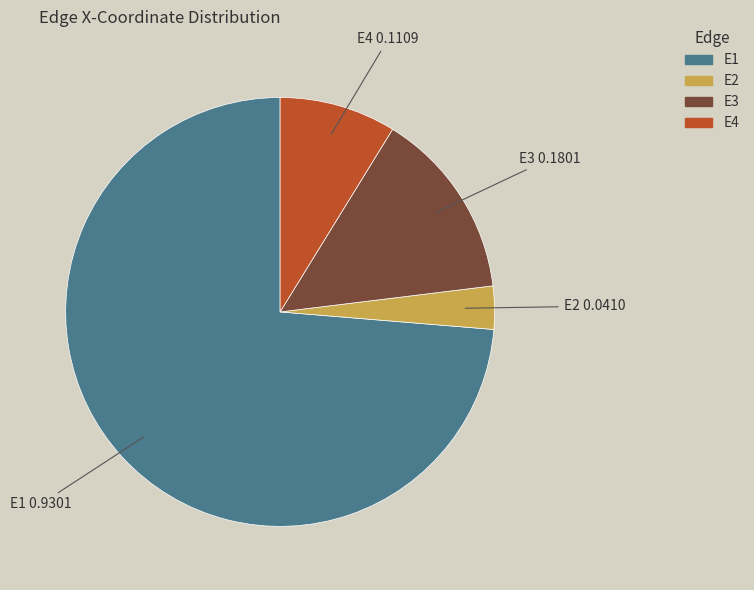

Rank the categories by value from highest to lowest.

E1, E3, E4, E2